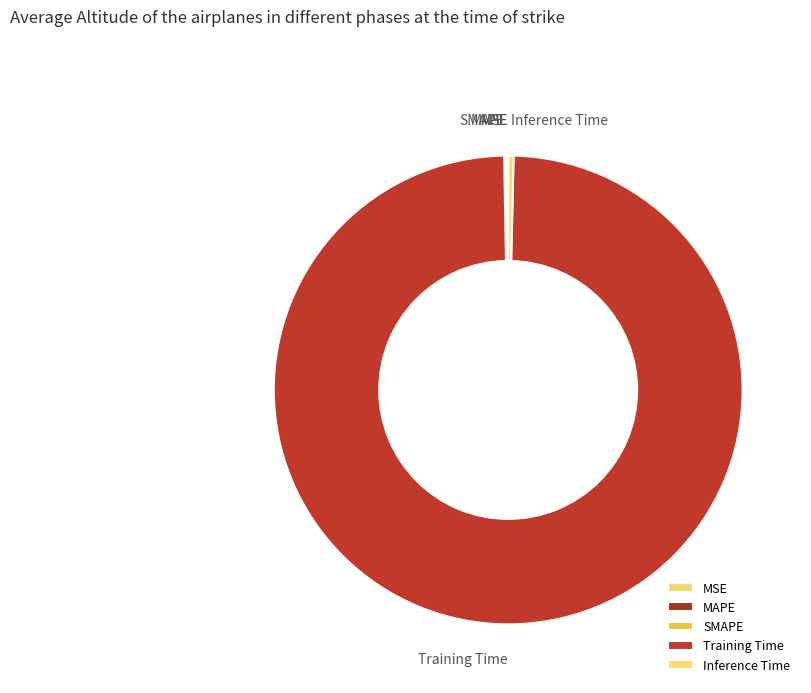

Is Training Time the majority of the pie?

Yes